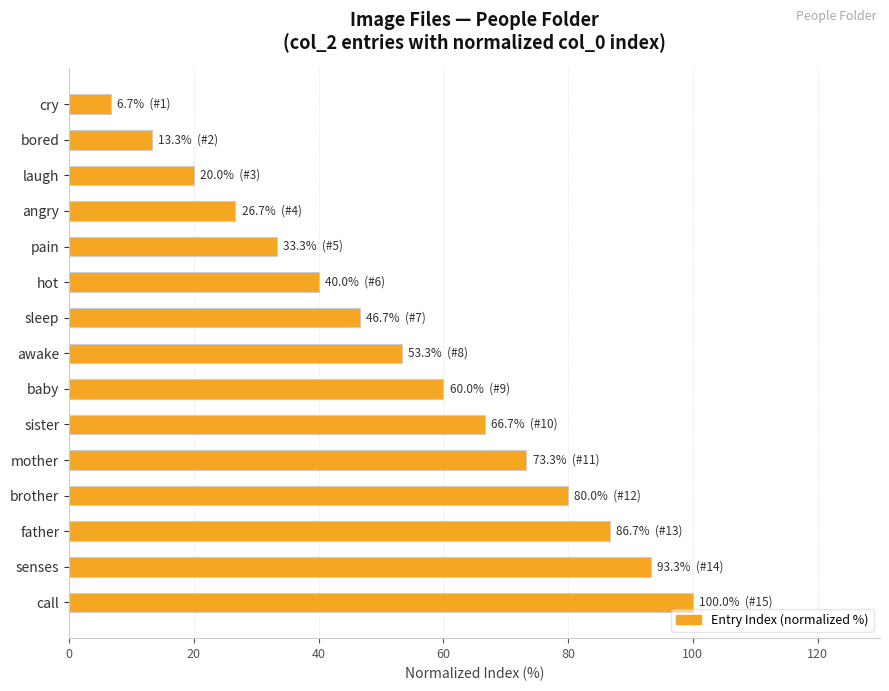

What is the change in value from bored to hot?

+26.7